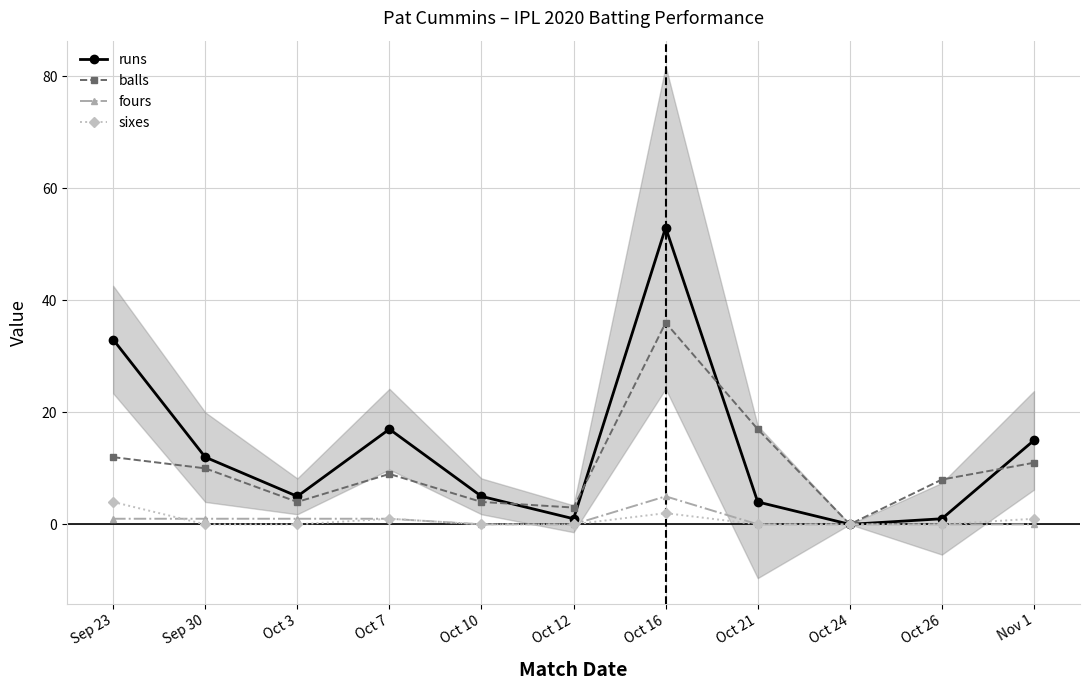

Which category has the highest value in the fours series?

Oct 16